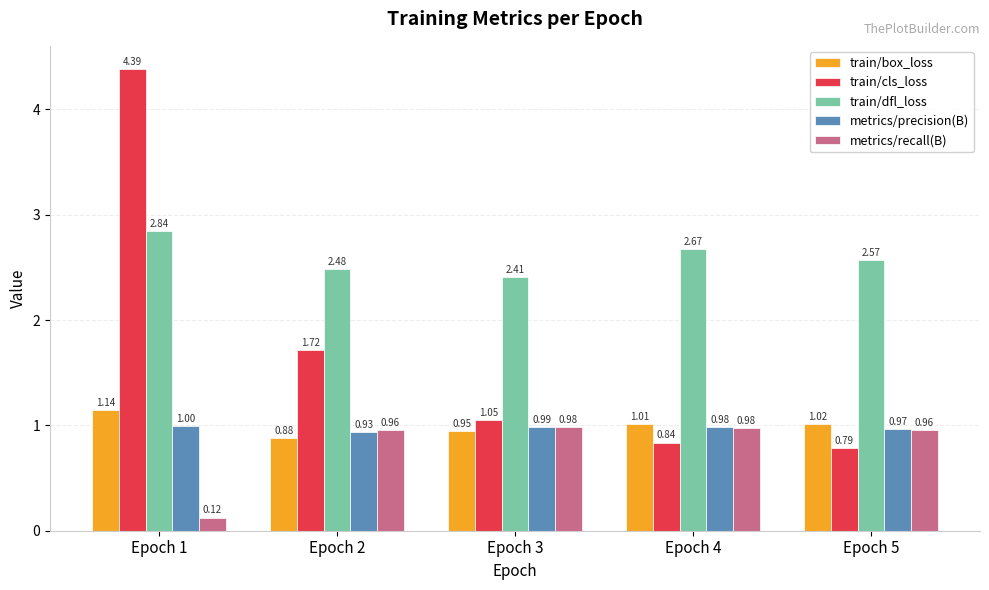

How many bars are there in total?

25